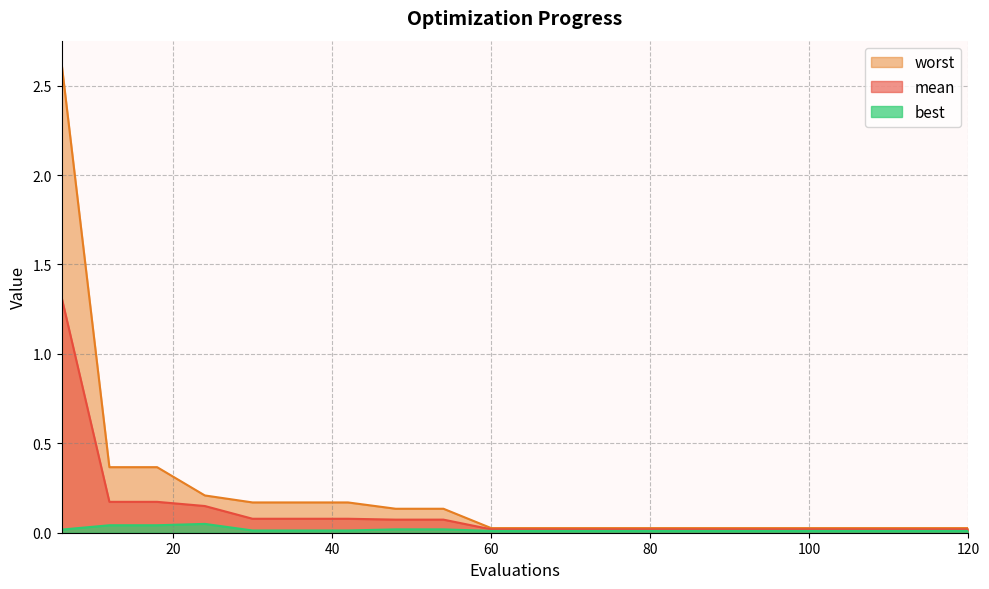

List the labels in order of best value, largest first.

24, 12, 18, 48, 54, 6, 30, 36, 42, 60, 66, 72, 78, 84, 90, 96, 102, 108, 114, 120